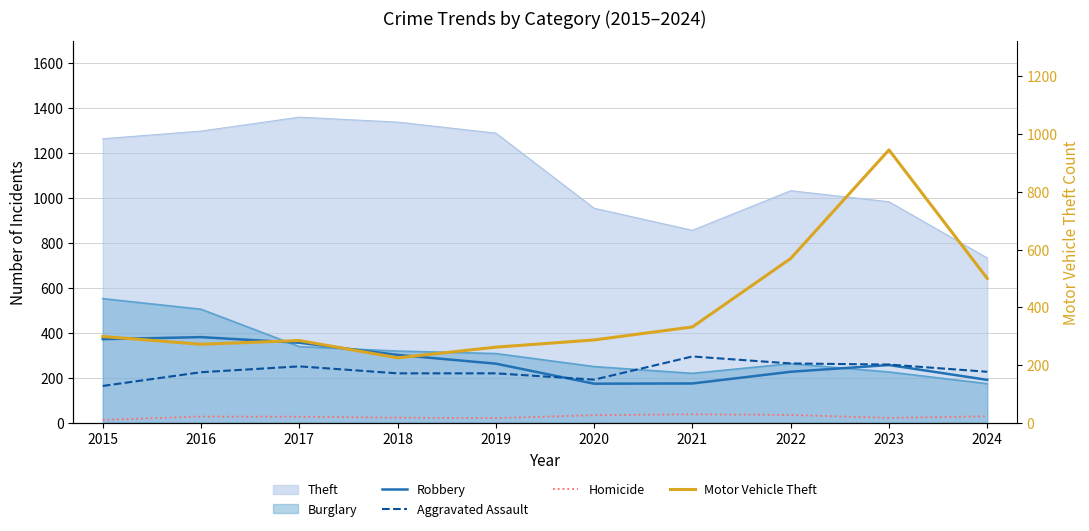

True or false: Robbery and Homicide cross at least once.

False